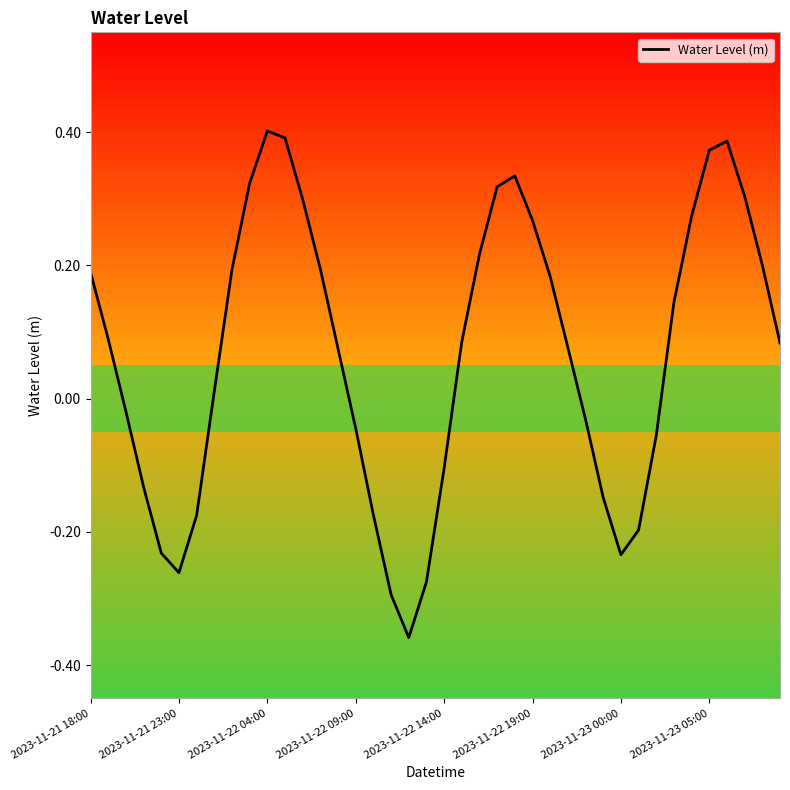

Does the chart have visible grid lines?

No